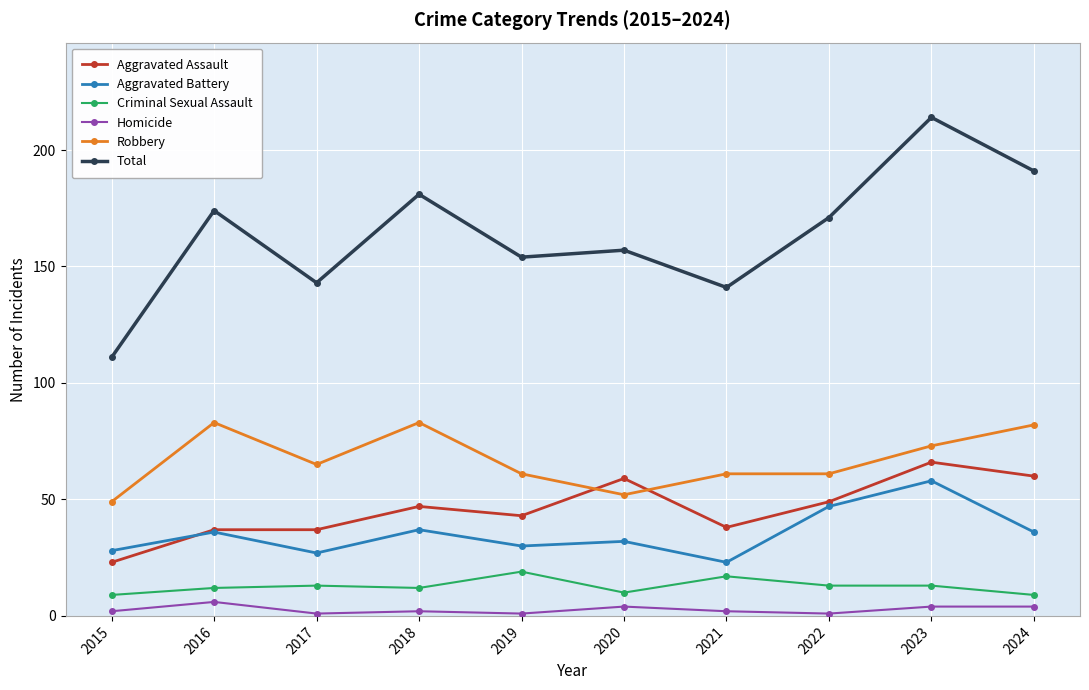

What is the spread (max minus min) of values at 2015?

109